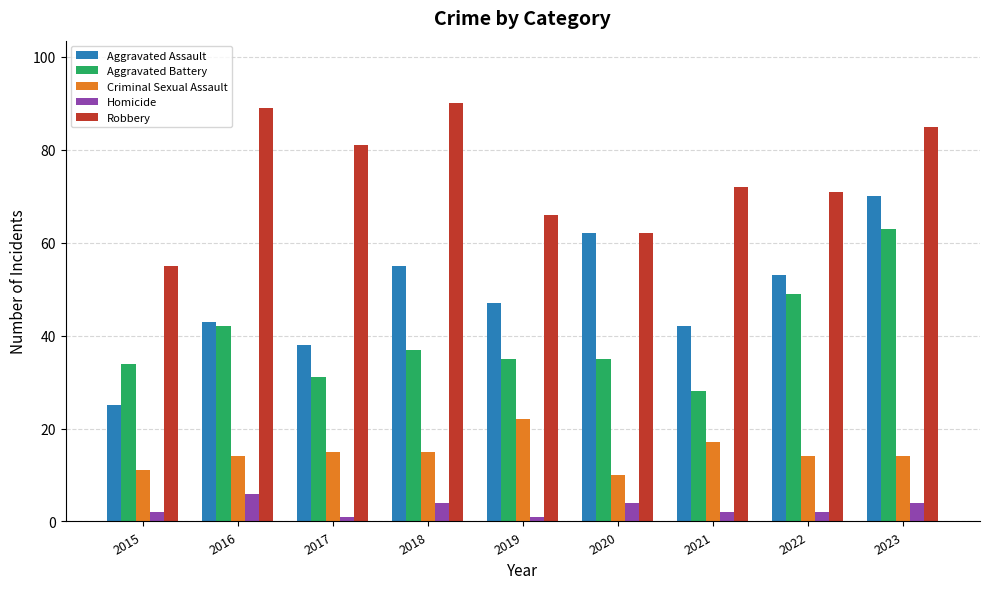

What is the approximate value of Aggravated Assault at 2020?

62